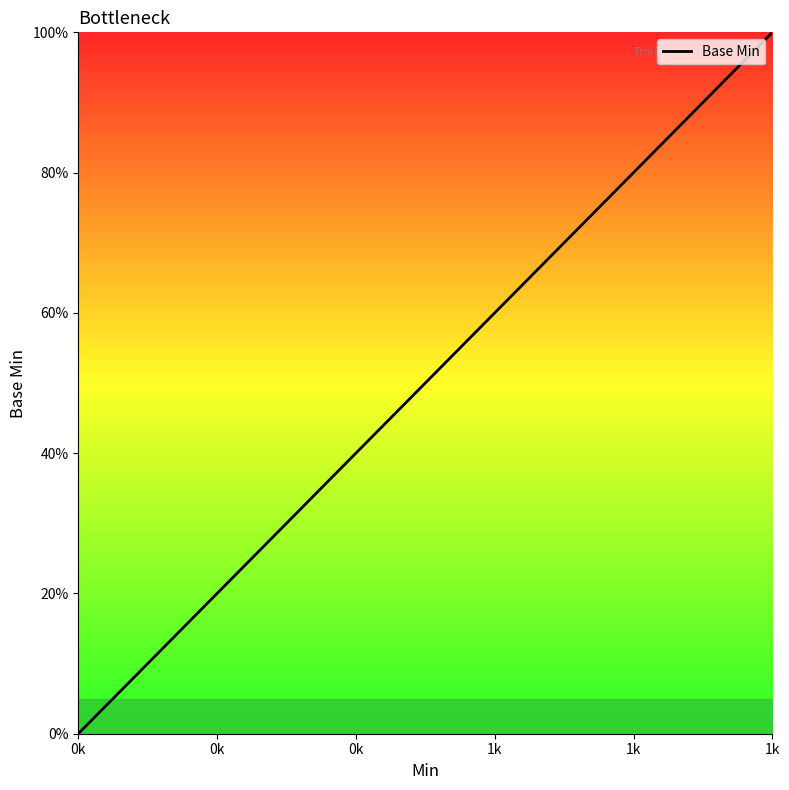

Does the chart have visible grid lines?

No